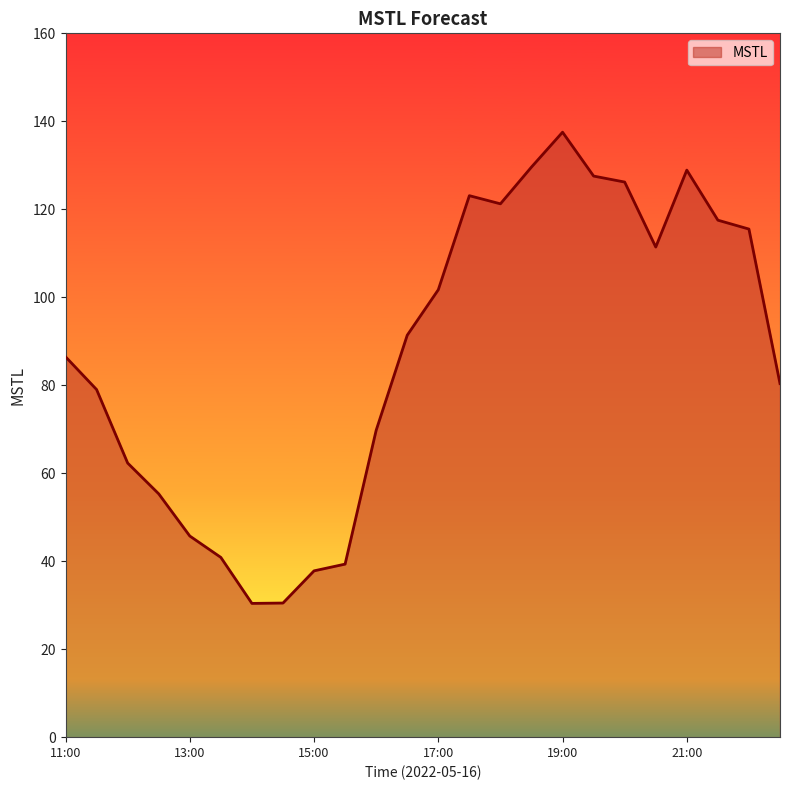

What is the difference between the maximum and minimum values?

107.1